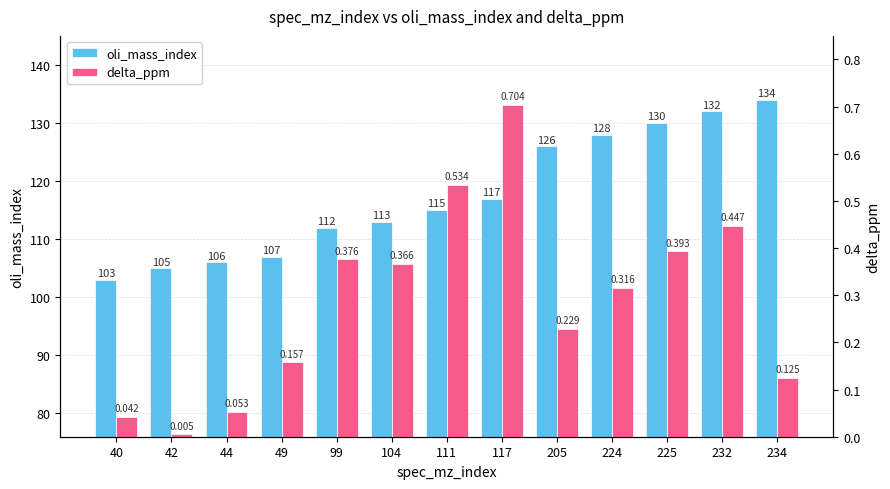

What is the total value across all series at 42?

105.0